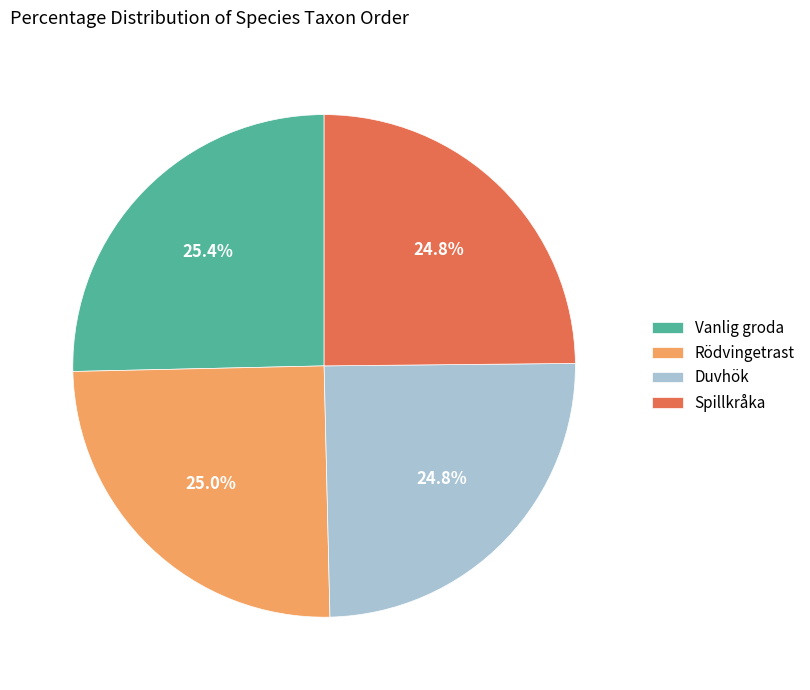

Is there a majority slice in this chart?

No